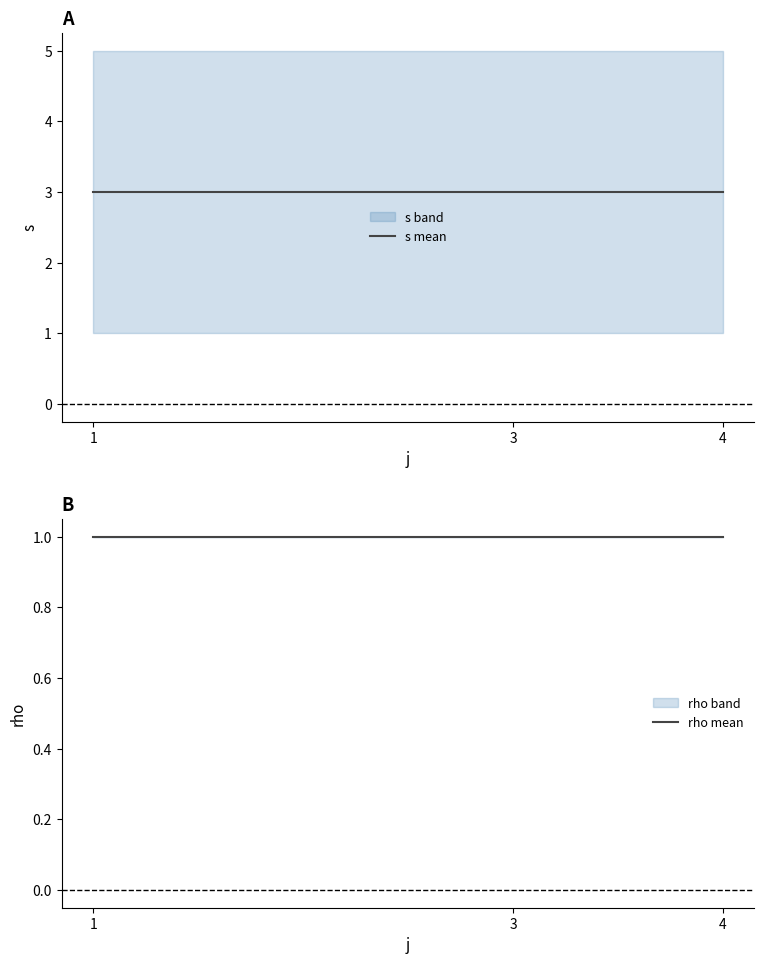

Which series changed the most between 3 and 4?

s mean